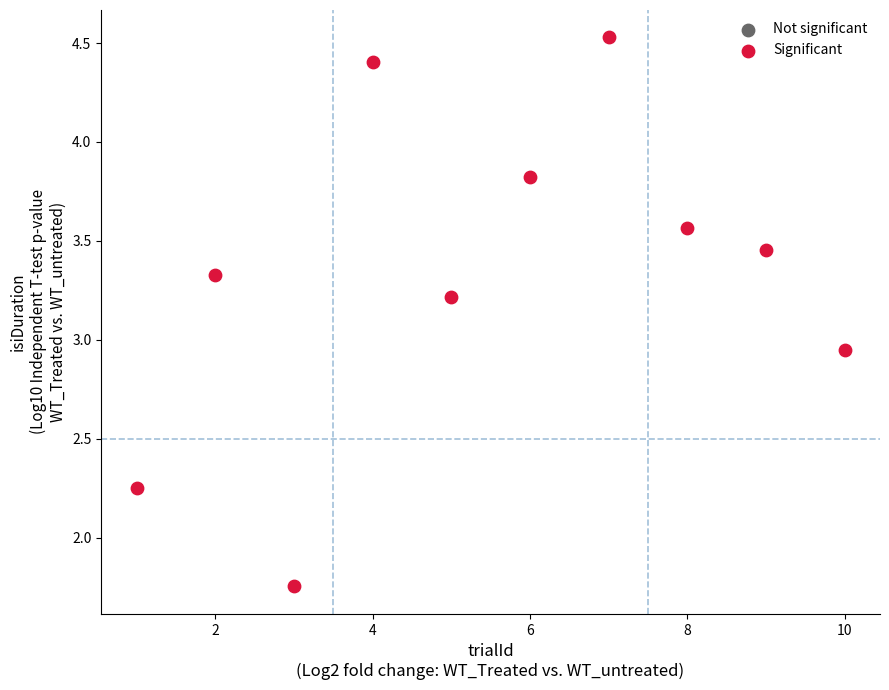

What is the range of Y values (max minus min)?

2.8